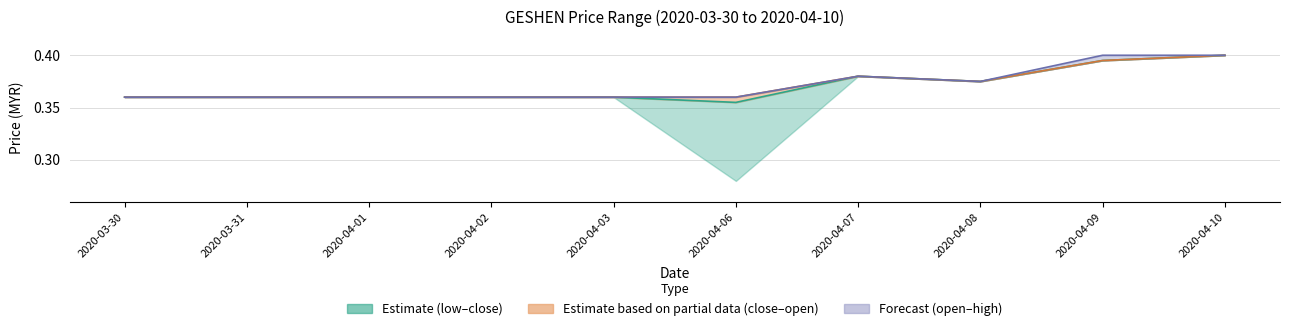

What is the label of the 3rd point from the left?

2020-04-01